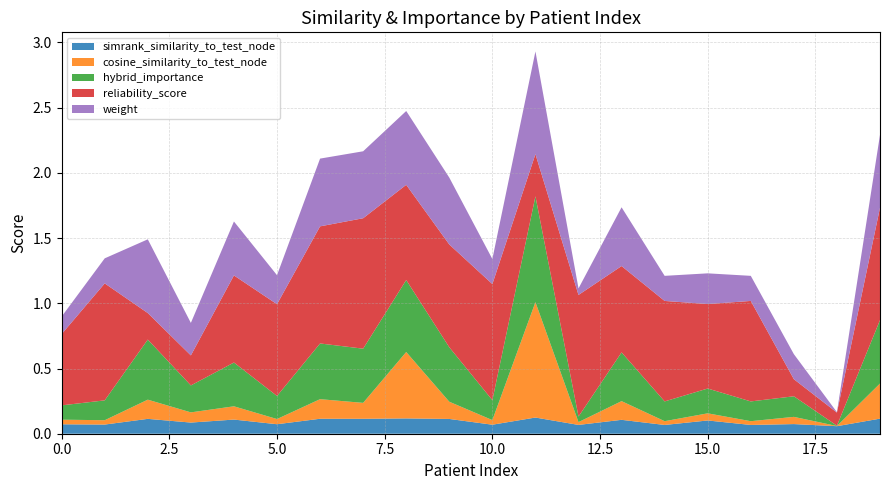

Reading left to right, extract all data points from this chart.

simrank_similarity_to_test_node: 0.1	0.1	0.1	0.1	0.1	0.1	0.1	0.1	0.1	0.1	0.1	0.1	0.1	0.1	0.1	0.1	0.1	0.1	0.1	0.1
cosine_similarity_to_test_node: 0.0	0.0	0.1	0.1	0.1	0.0	0.2	0.1	0.5	0.1	0.0	0.9	0.0	0.1	0.0	0.1	0.0	0.1	0.0	0.3
hybrid_importance: 0.1	0.2	0.5	0.2	0.3	0.2	0.4	0.4	0.6	0.4	0.2	0.8	0.0	0.4	0.2	0.2	0.2	0.2	0.0	0.5
reliability_score: 0.5	0.9	0.2	0.2	0.7	0.7	0.9	1.0	0.7	0.8	0.9	0.3	0.9	0.7	0.8	0.6	0.8	0.1	0.1	0.9
weight: 0.1	0.2	0.6	0.2	0.4	0.2	0.5	0.5	0.6	0.5	0.2	0.8	0.1	0.5	0.2	0.2	0.2	0.2	0.0	0.6